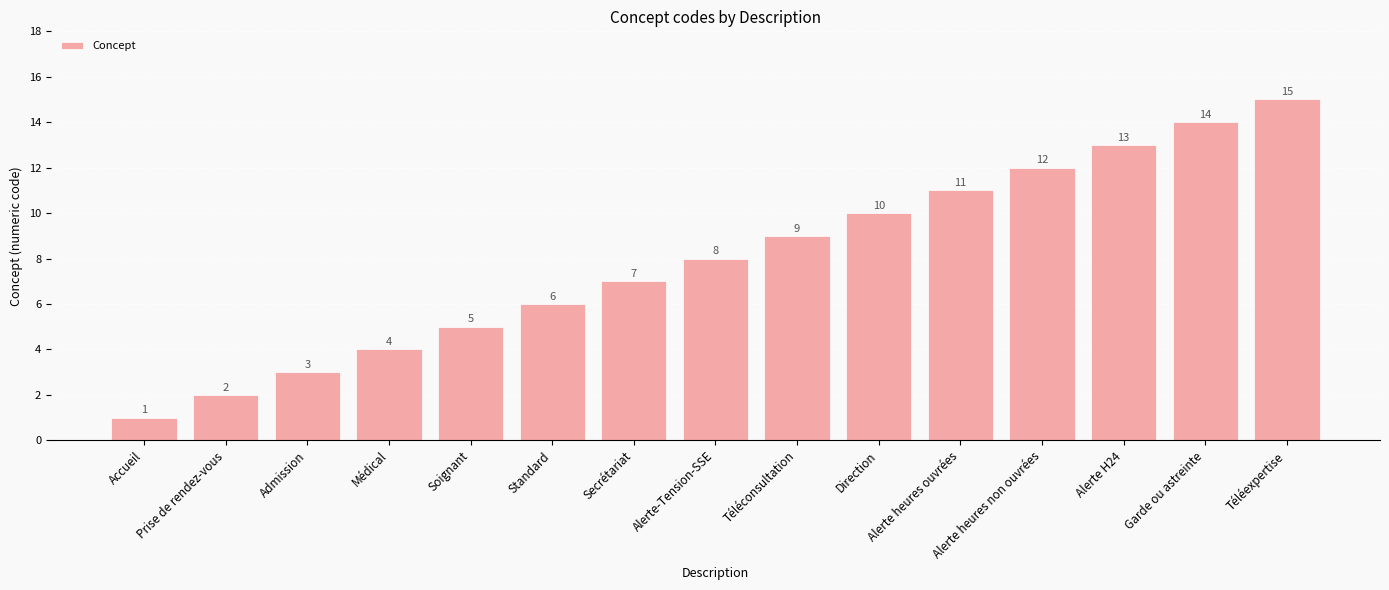

What is the difference between the values at Standard and Soignant?

1